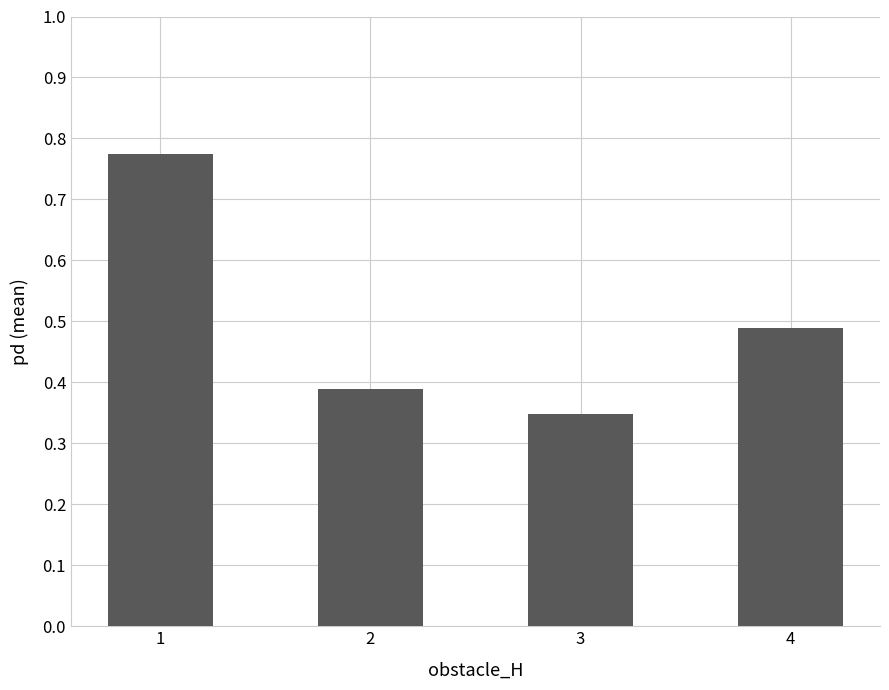

What is the sum of the values at 2 and 1?

1.2